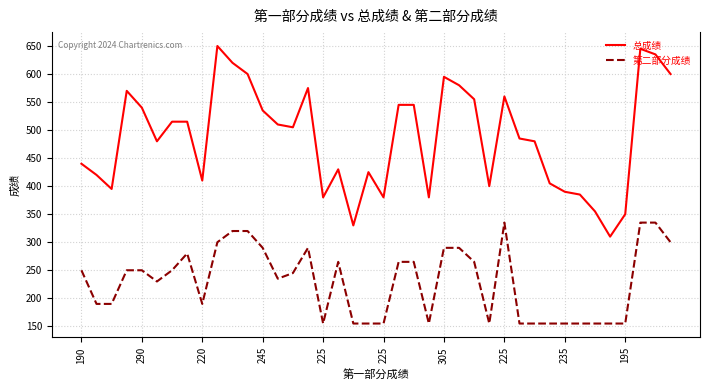

Which series has the largest total across all categories?

总成绩